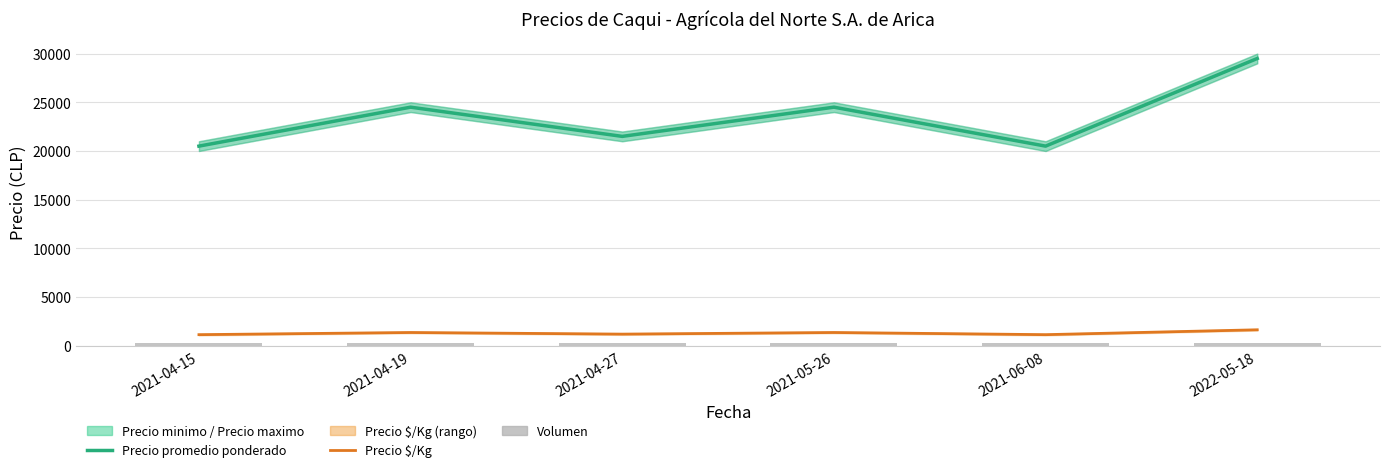

Reading left to right, list all the values displayed in this chart.

Precio promedio ponderado: 20500	24500	21500	24500	20500	29500
Precio $/Kg: 1139	1361	1194	1361	1139	1639
Volumen: 250	250	270	250	270	250